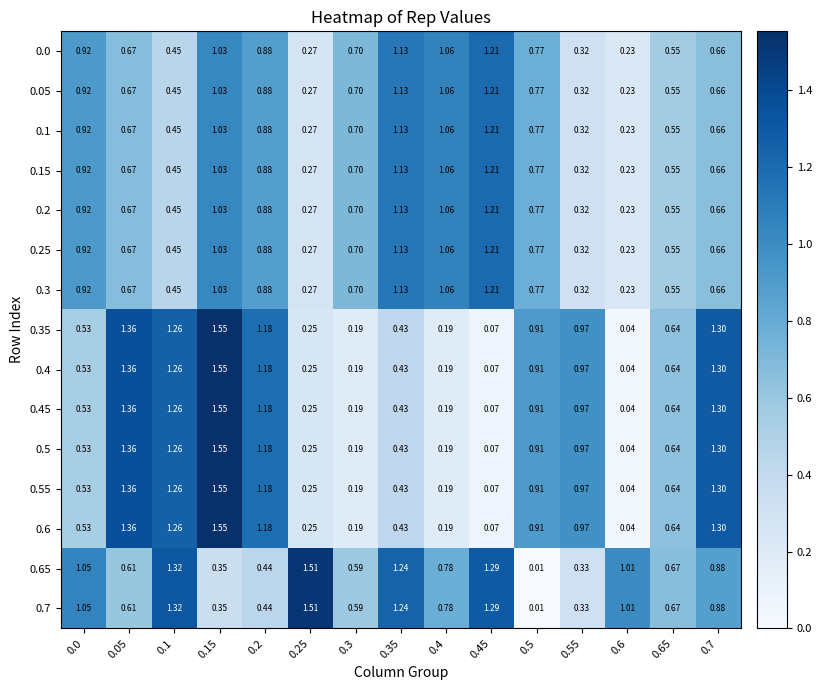

Is the value of 0.65 at 0.15 greater than the value of 0.2 at 0.3?

No